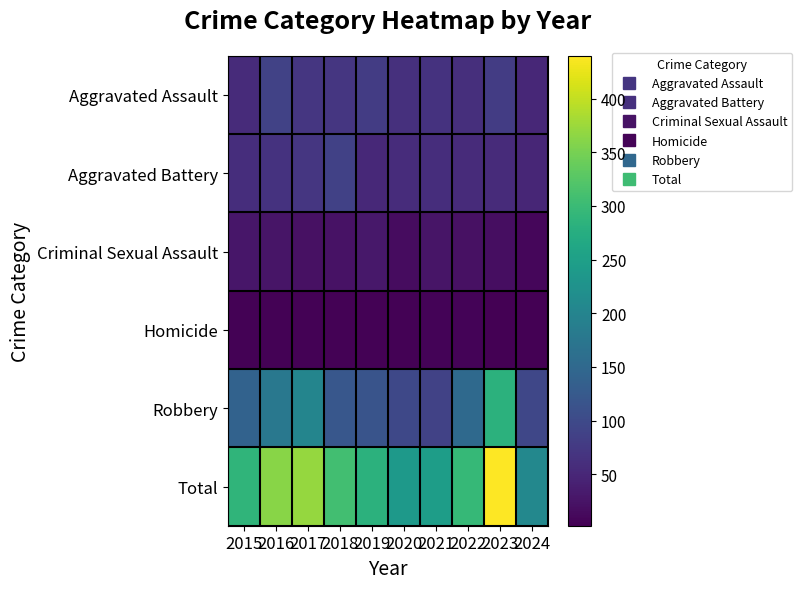

Rank the series at 2021 from lowest to highest value.

Homicide, Criminal Sexual Assault, Aggravated Battery, Aggravated Assault, Robbery, Total